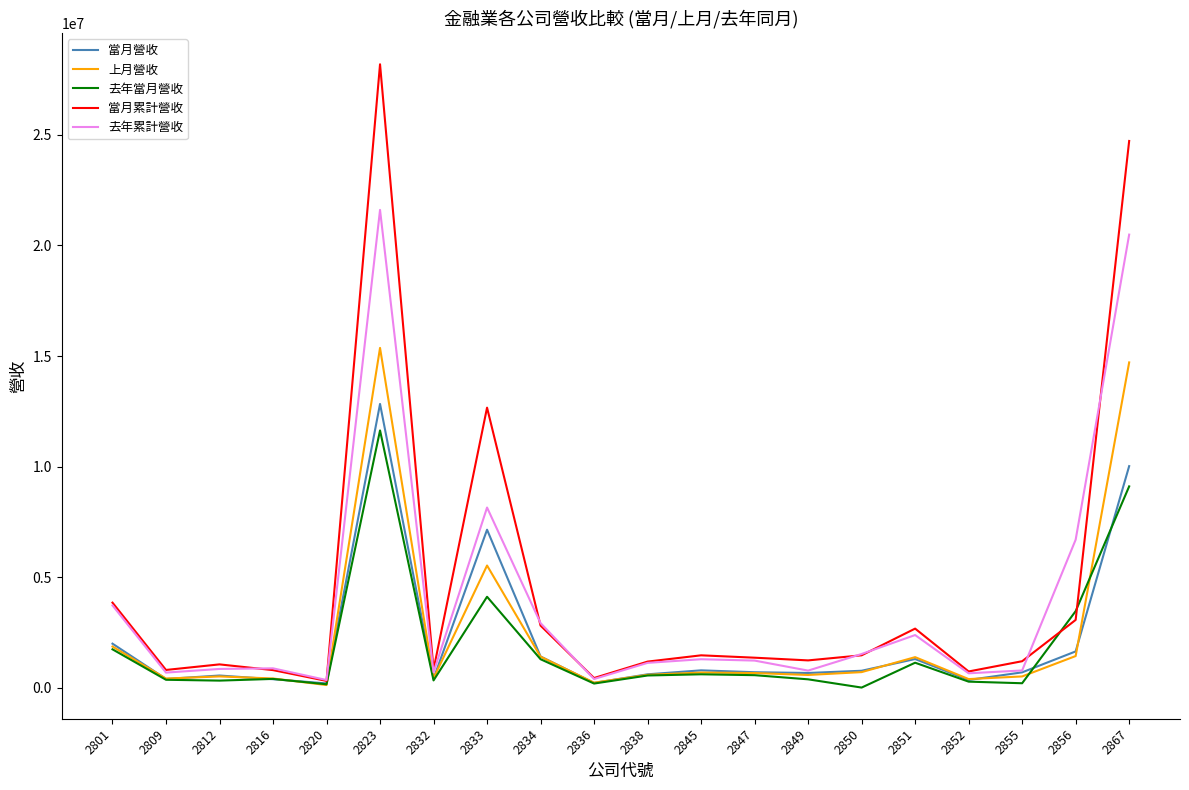

What is the sum of all 當月營收 values?

42947680